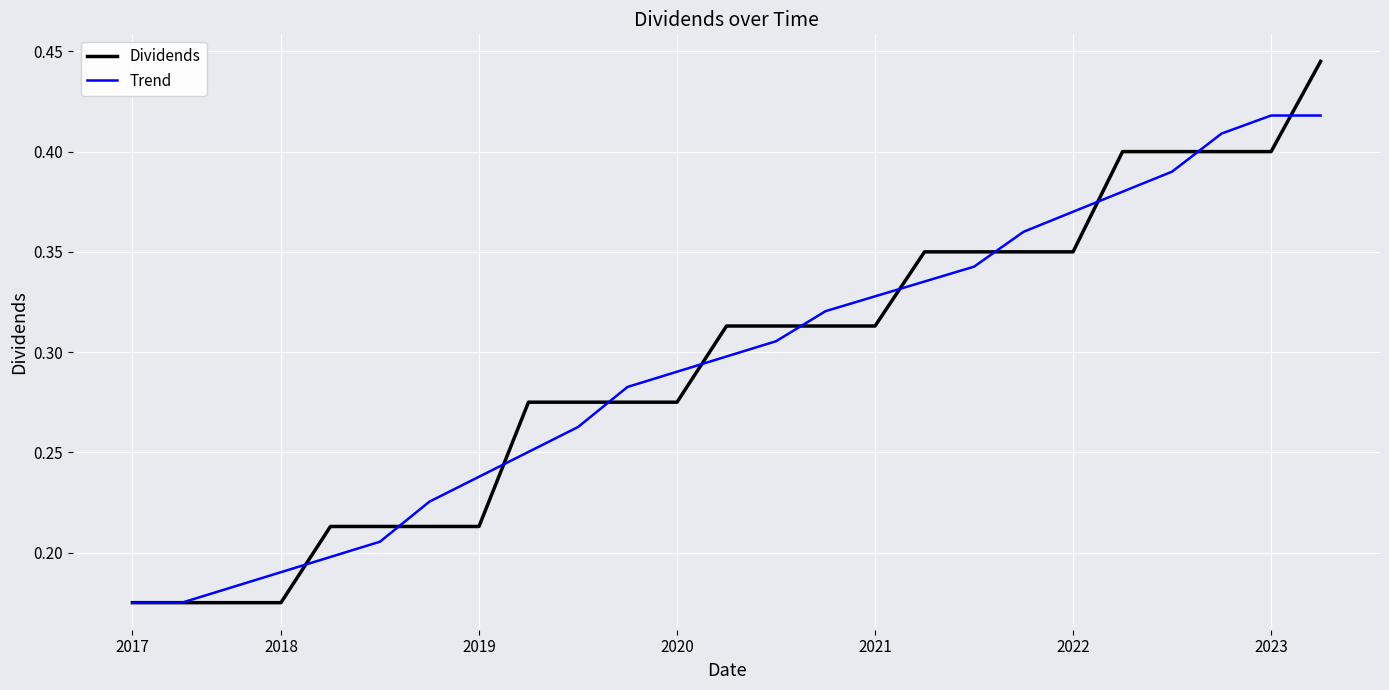

Which series has the widest spread of values?

Dividends